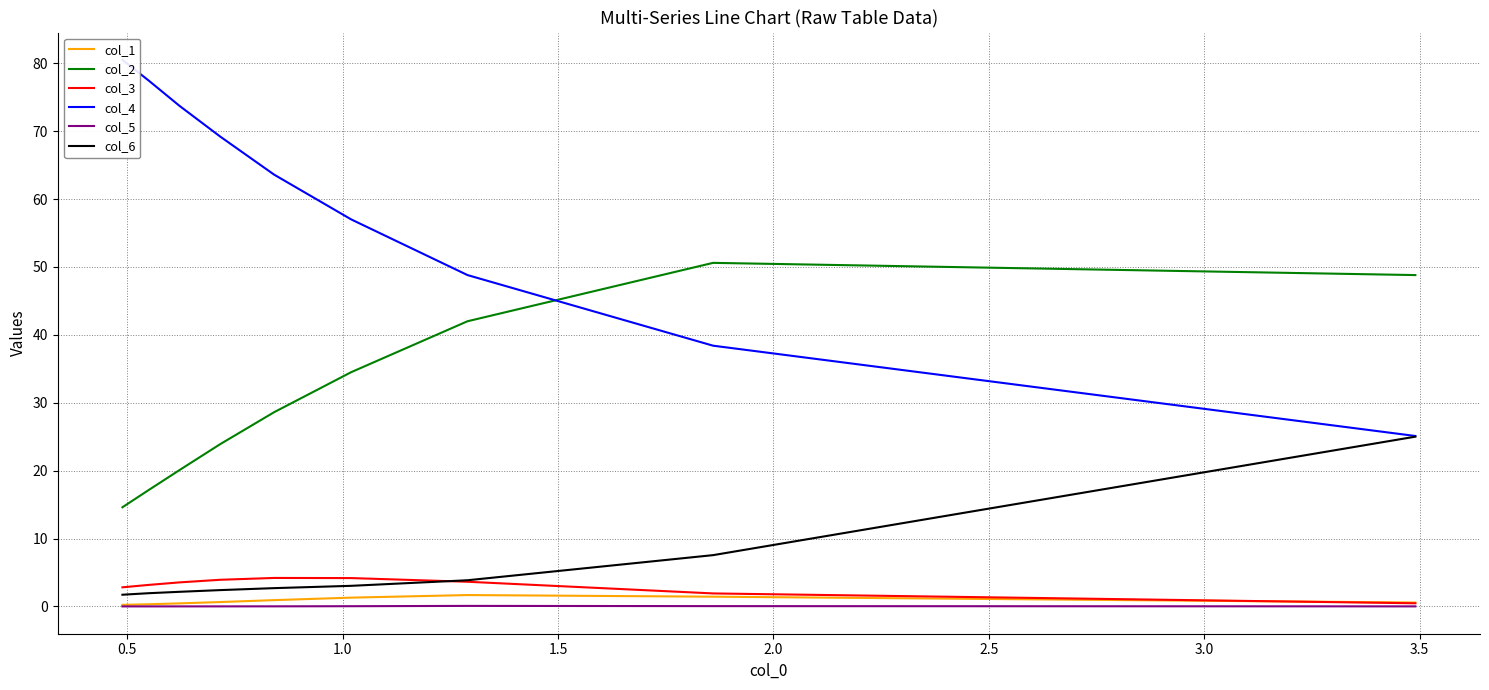

True or false: col_2 and col_5 intersect in this chart.

False